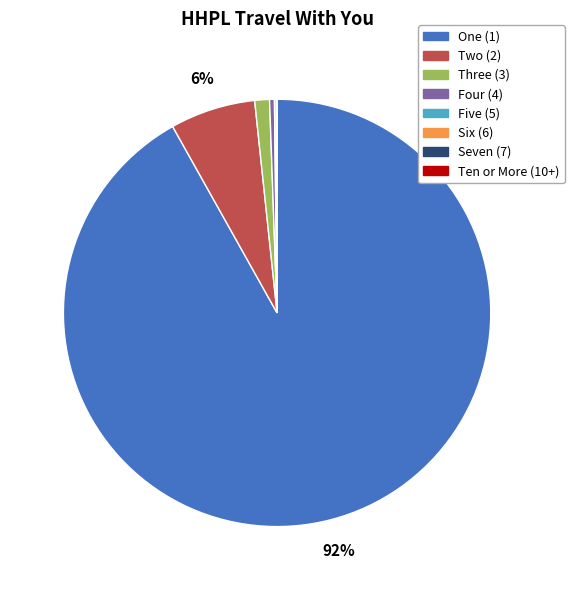

Combined, do Three (3) and One (1) account for over 50%?

Yes